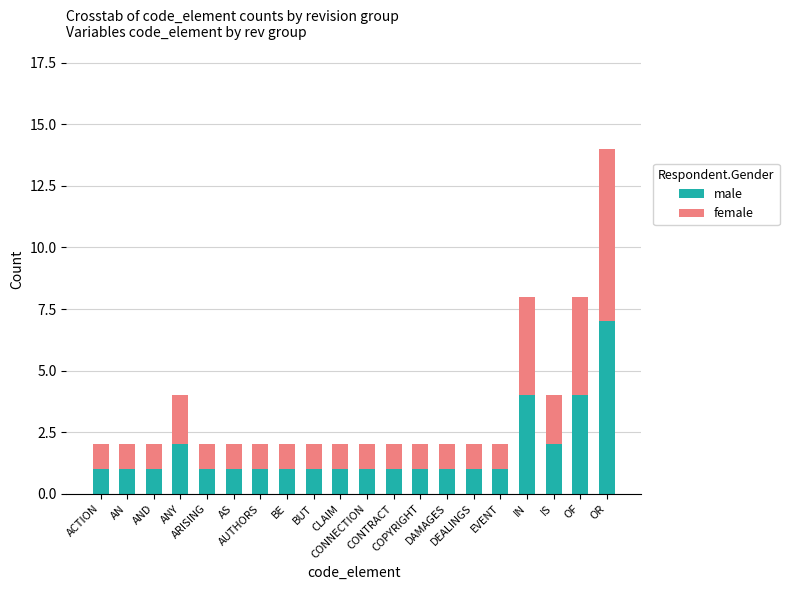

What is the difference between the maximum and minimum values in the male series?

6